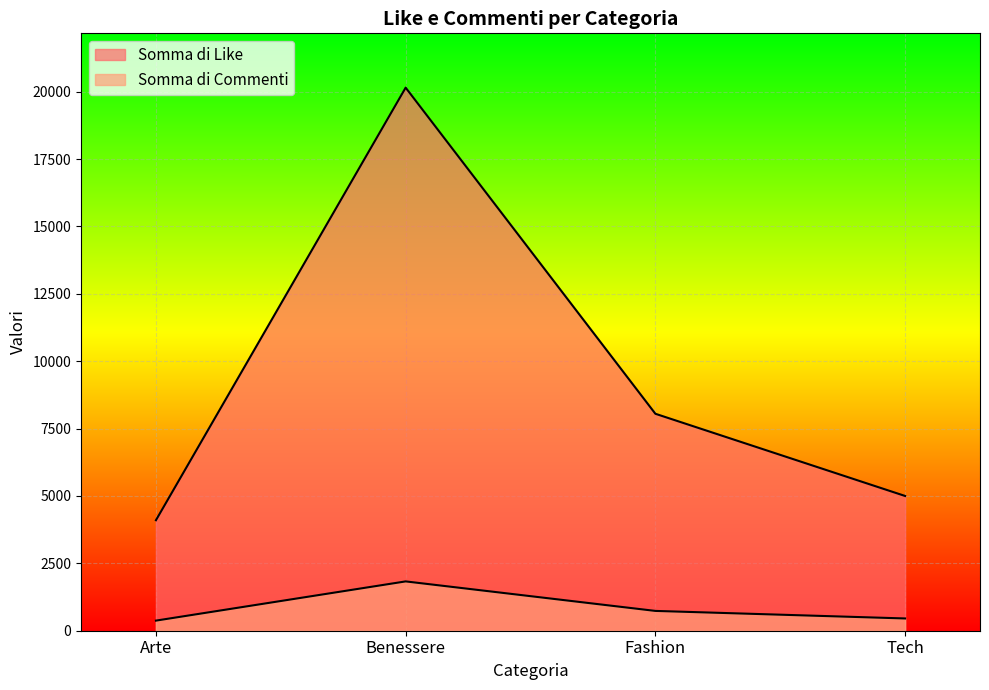

What is the sum of the Somma di Commenti values at Arte and Fashion?

1110